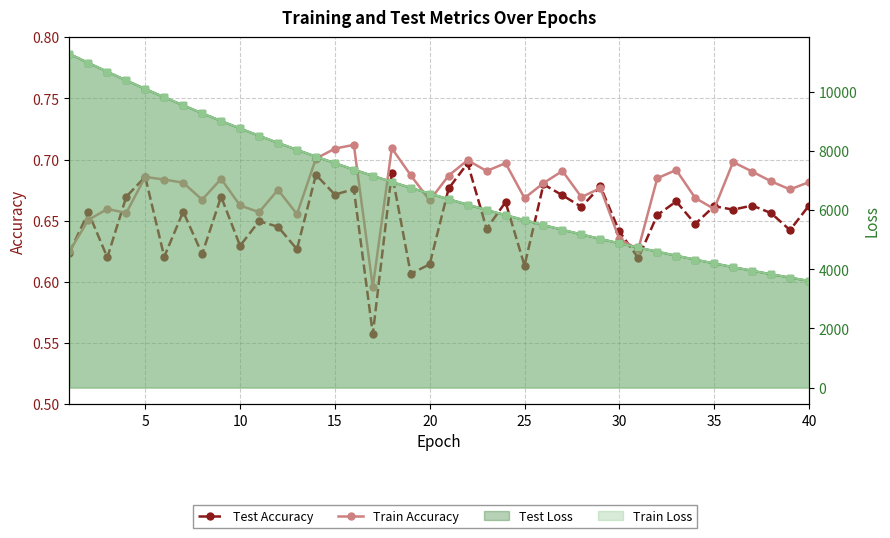

What is the difference between the maximum and second lowest values in the Test Accuracy series?

0.1